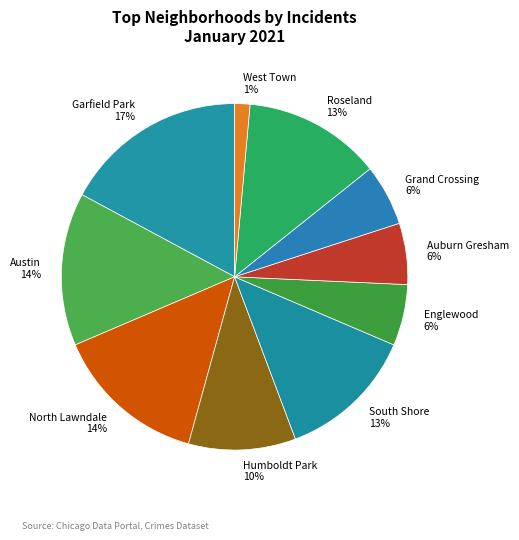

What is the largest slice in the pie chart?

Garfield Park